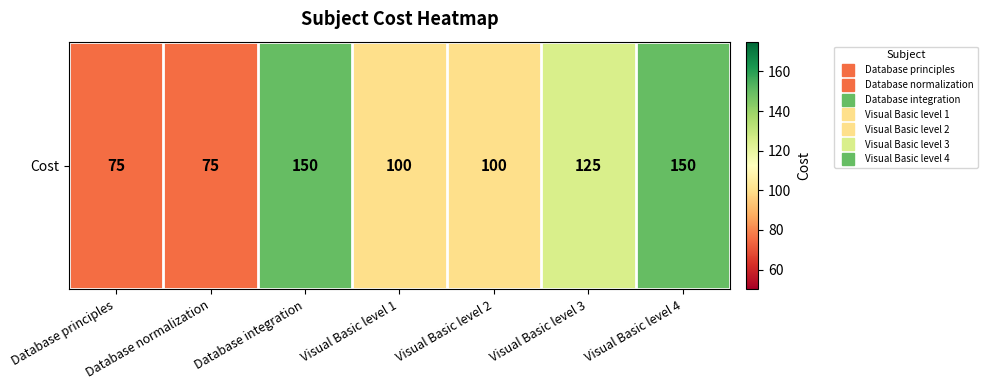

Count the number of values greater than 100.

3